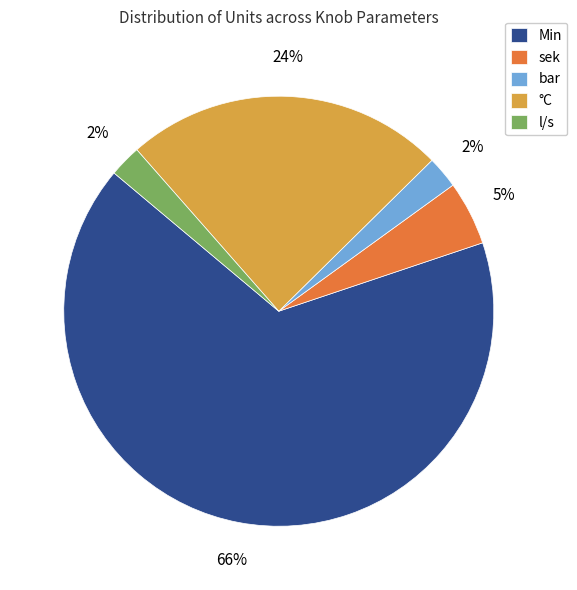

What percentage is the l/s slice, to the nearest percent?

2%